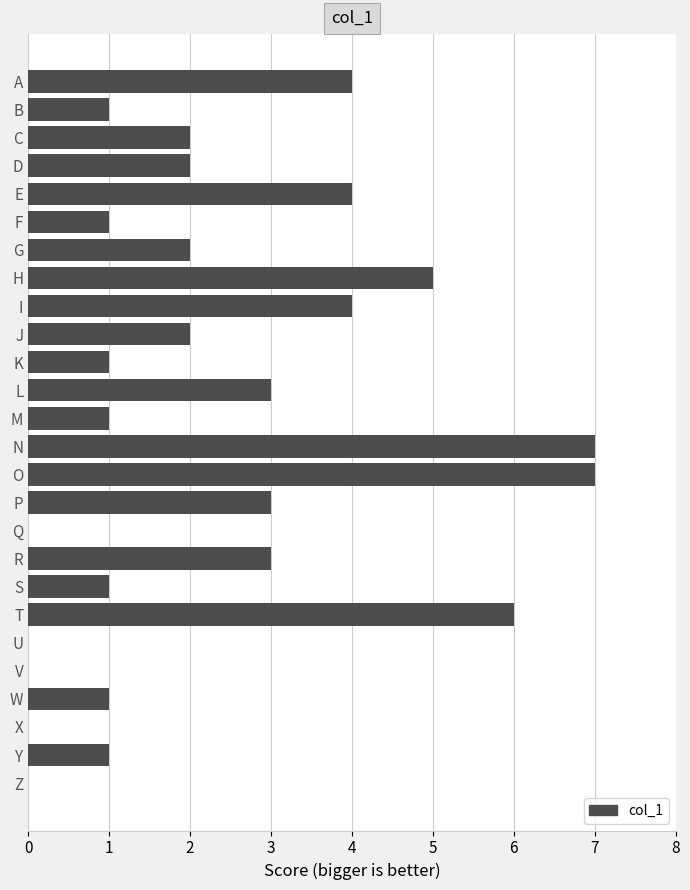

How many categories are shown in the chart?

26